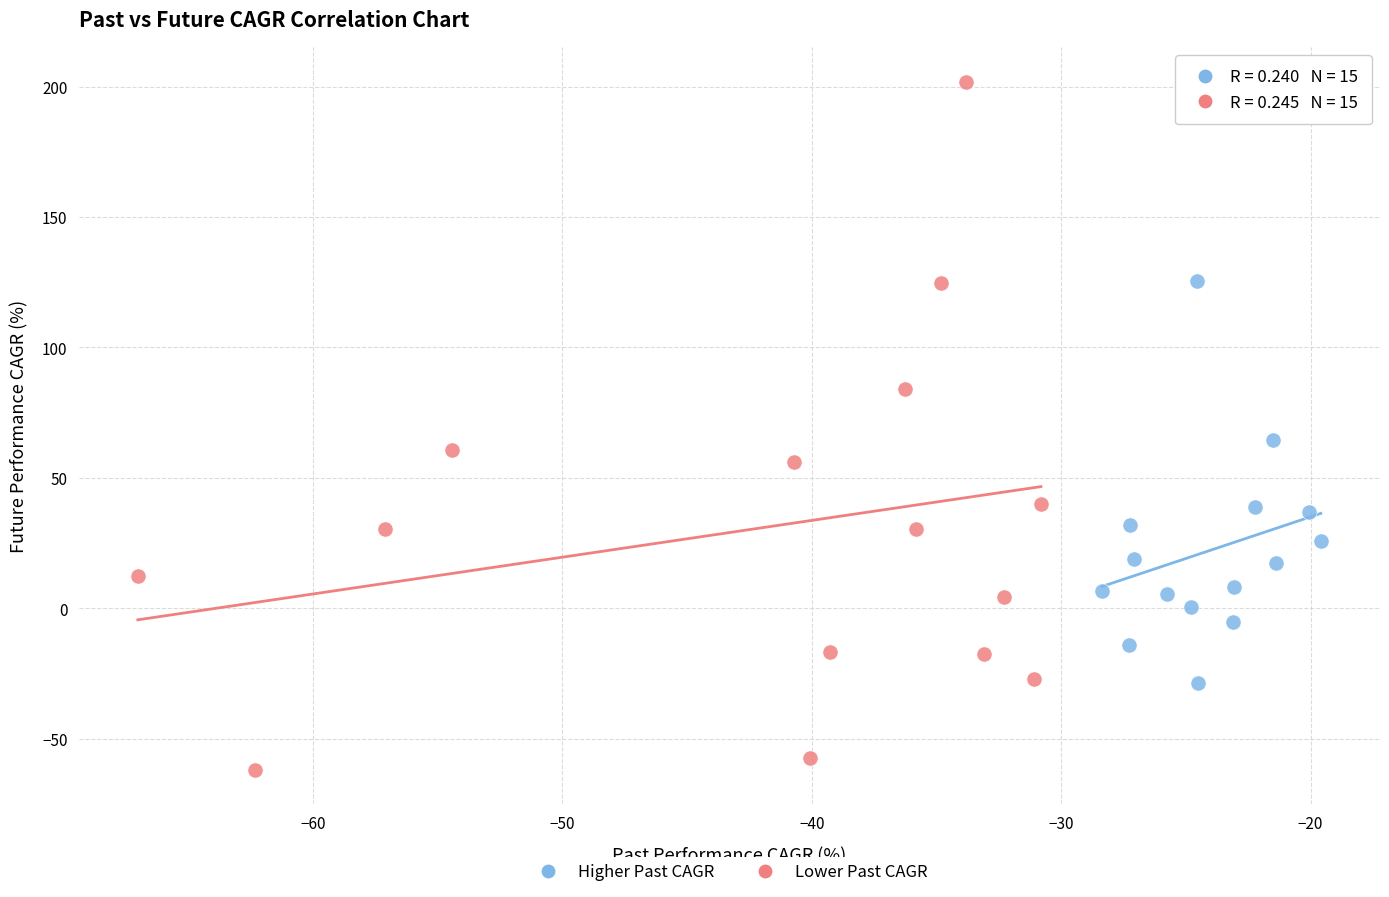

Which series contains the lowest Y value?

Lower Past CAGR